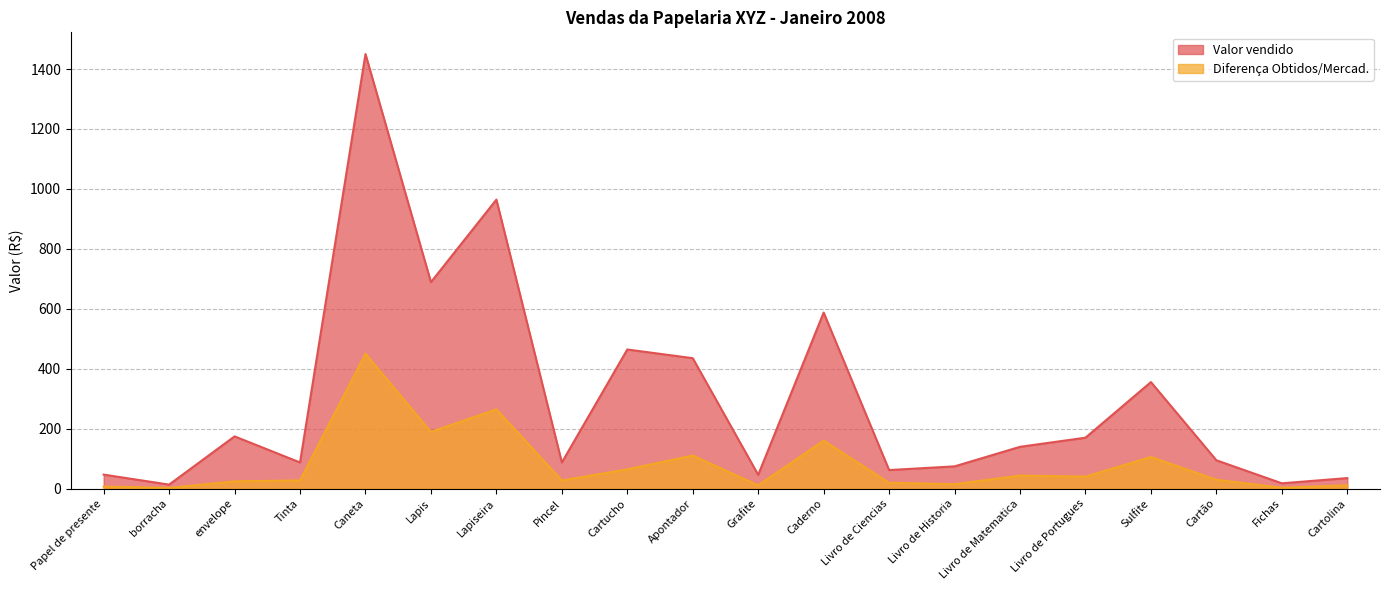

Reading left to right, list all the values displayed in this chart.

Valor vendido: 46.4	13.1	174.0	87.0	1450.0	688.8	964.2	87.0	464.0	435.0	45.7	587.2	61.6	74.0	139.2	169.7	355.2	94.2	17.4	34.8
Diferença Obtidos/Mercad.: 6.4	2.0	24.0	27.0	450.0	188.8	264.2	27.0	64.0	110.0	10.7	159.8	19.1	14.4	43.2	39.6	105.2	29.2	2.4	10.8